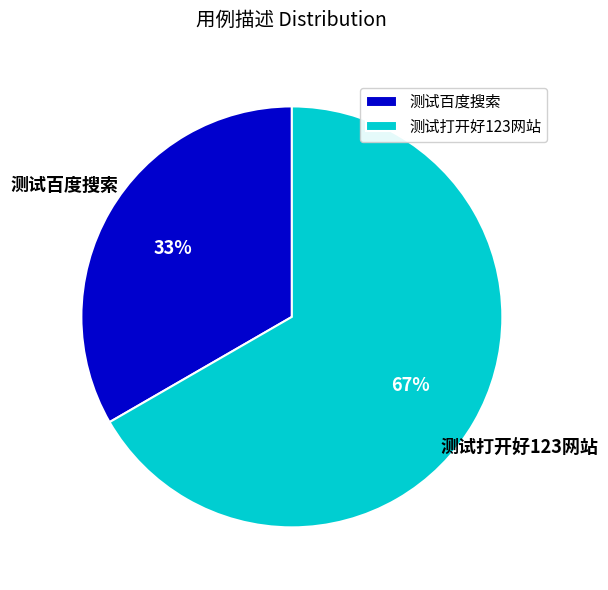

Is the sum of 测试打开好123网站 and 测试百度搜索 greater than half?

Yes